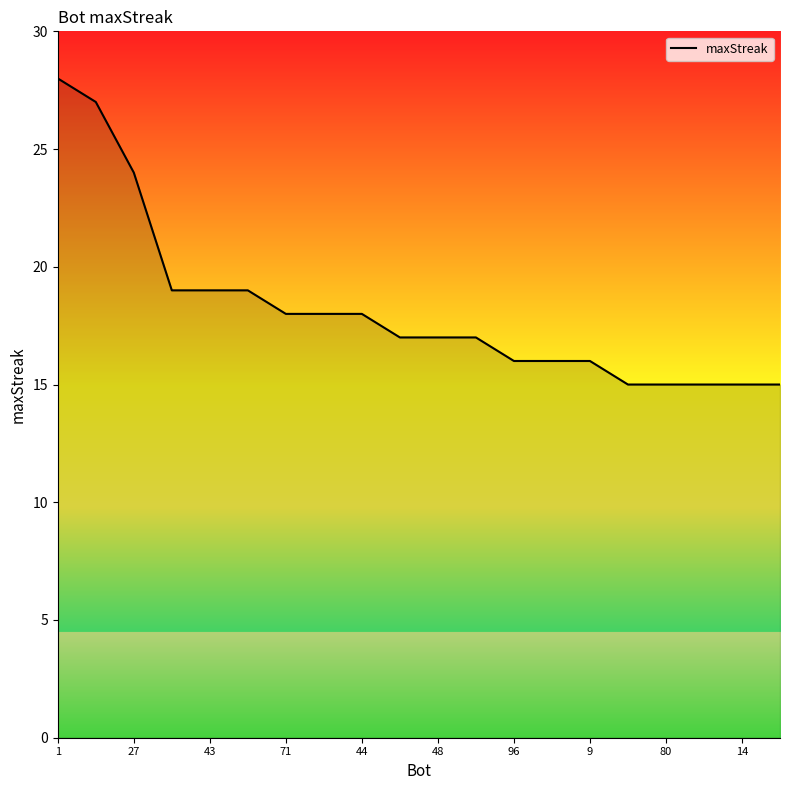

What is the smallest value displayed?

15